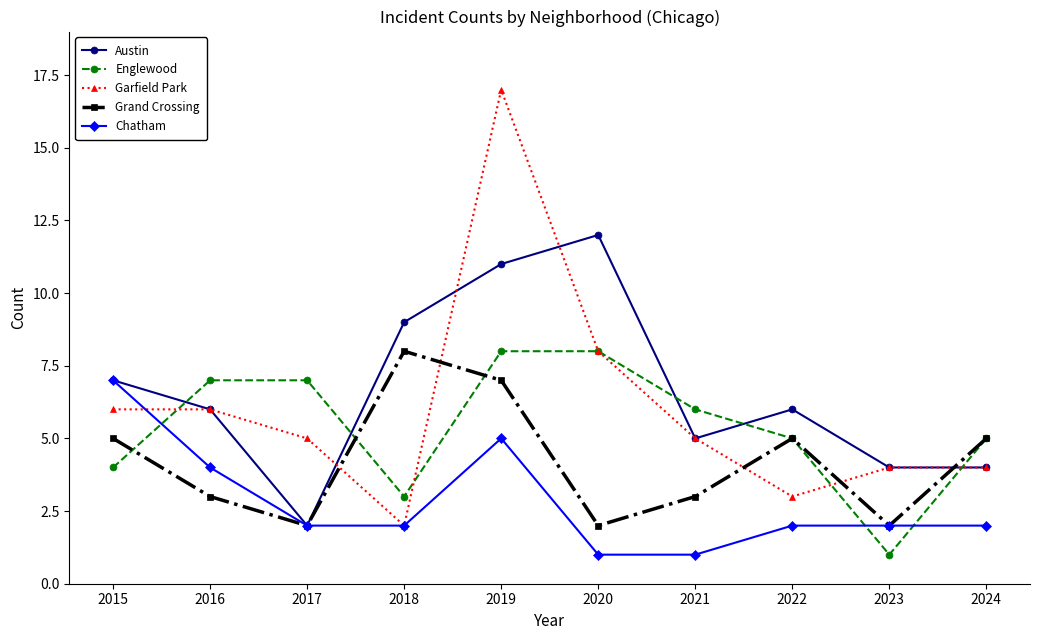

At 2019, list the series in order from smallest to largest.

Chatham, Grand Crossing, Englewood, Austin, Garfield Park